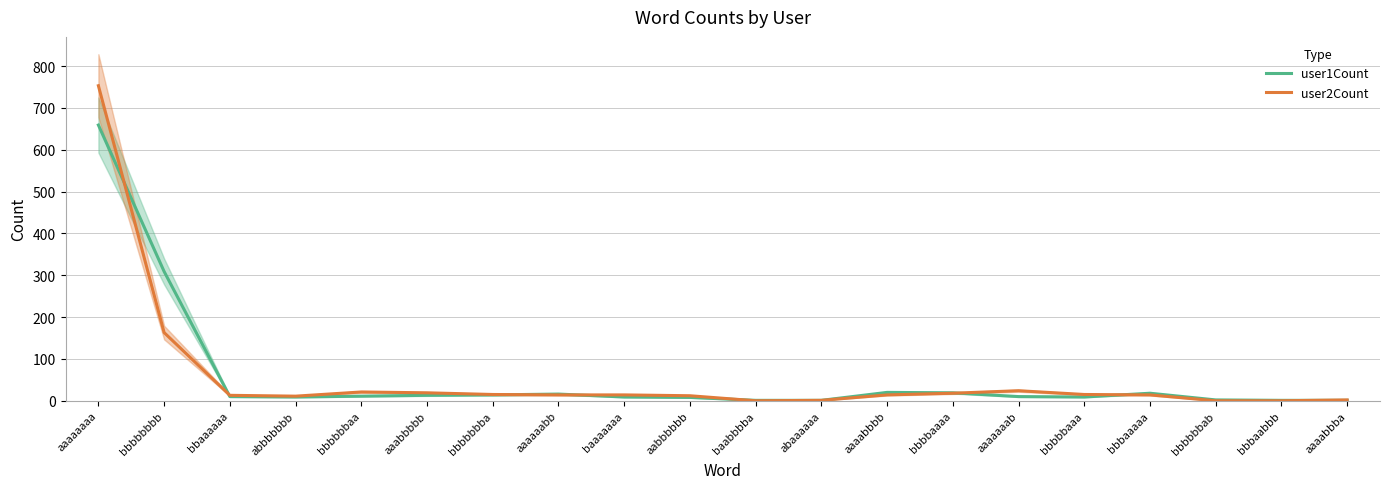

The value of user1Count at aaaabbba is 1. True or false?

True